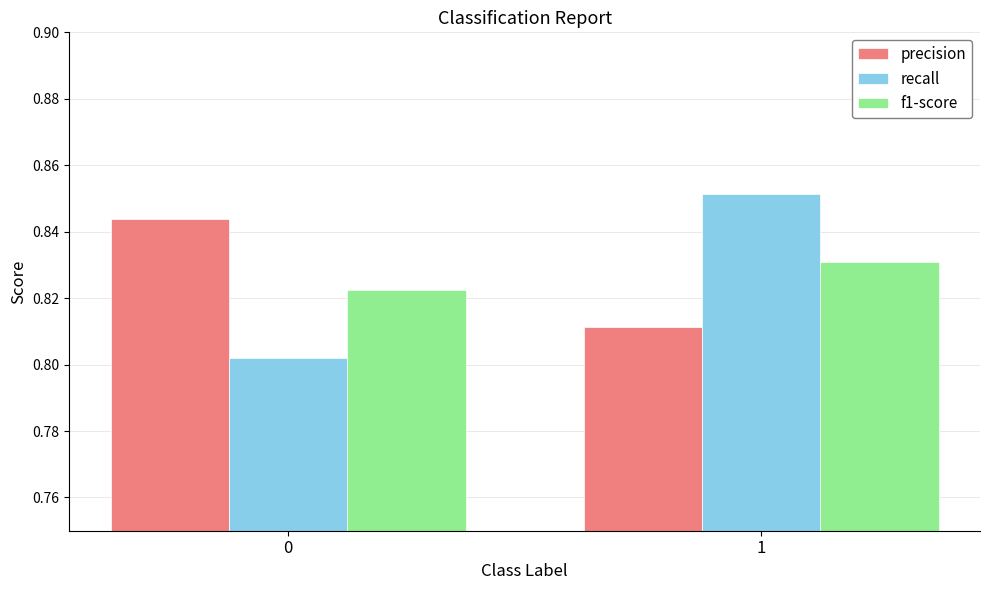

Count the number of data series in this chart.

3